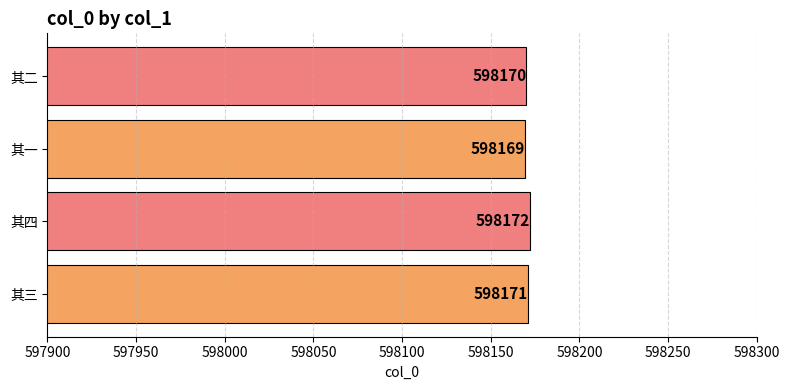

At which category does the chart reach its peak across all series?

其四